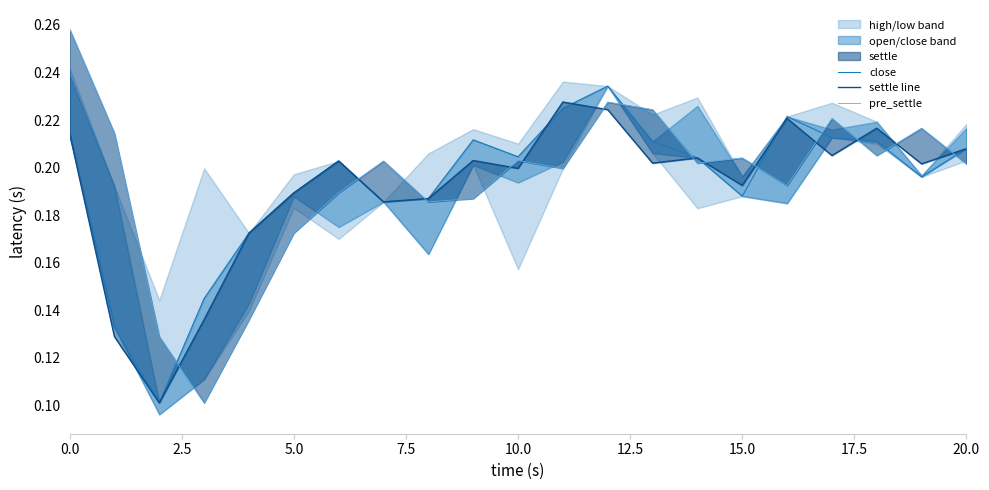

How many close values are between 0 and 1?

21